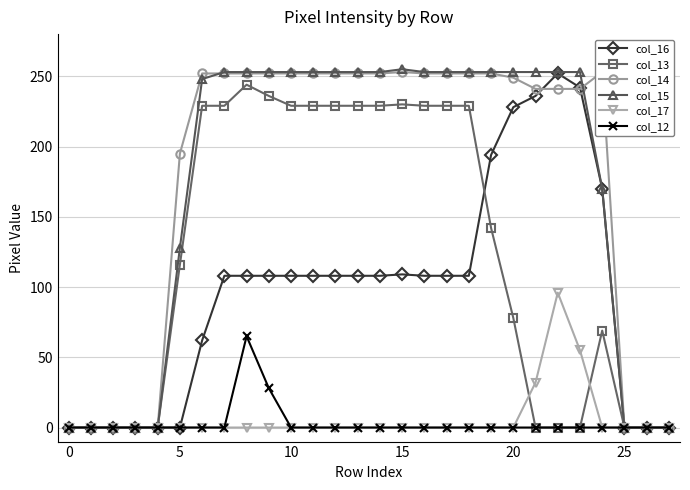

How many distinct data groups are displayed?

6